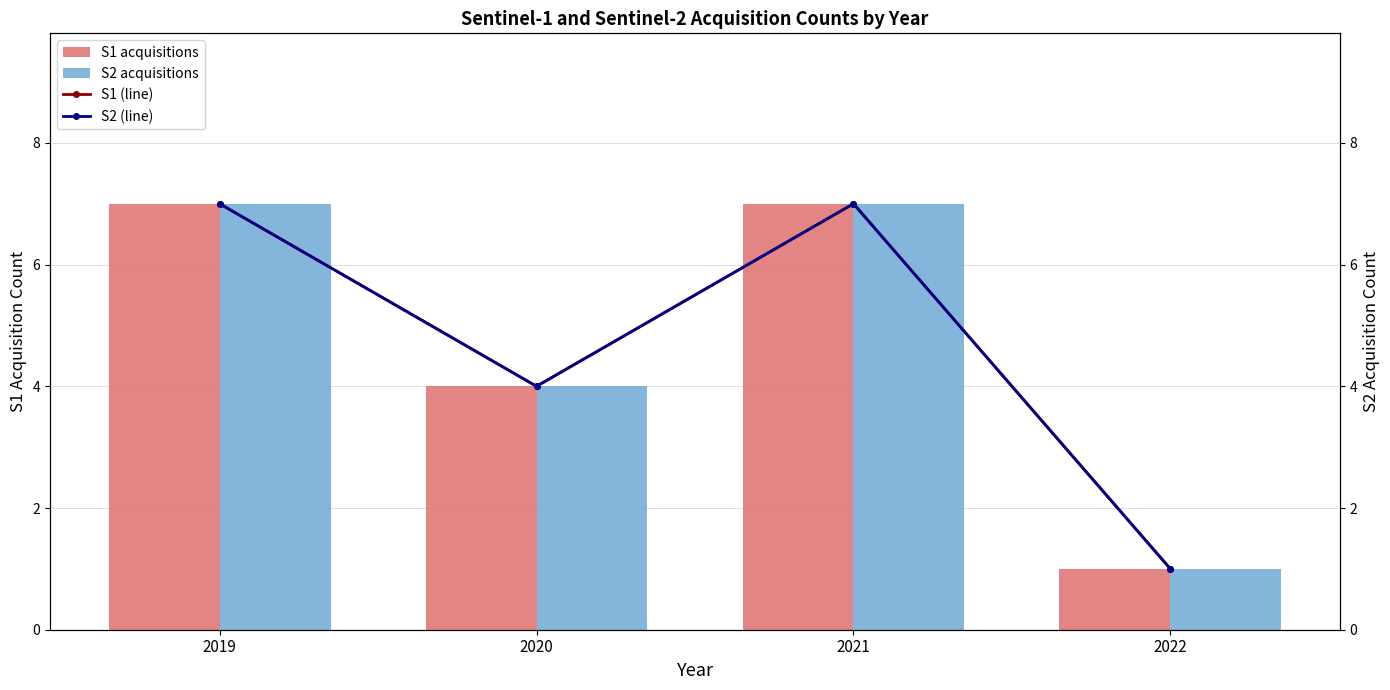

What is the difference between the maximum and minimum values in the S2 acquisitions series?

6